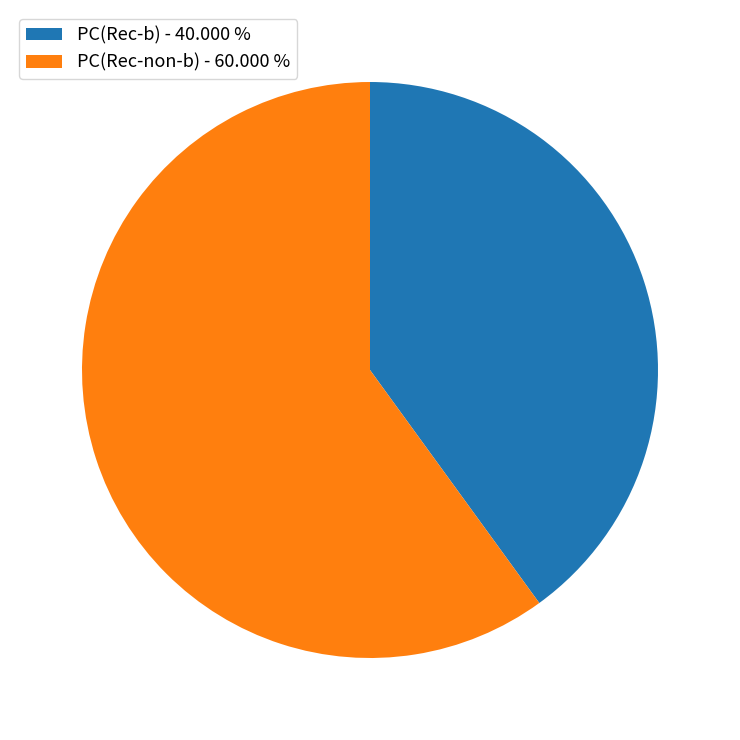

Between PC(Rec-non-b) - 60.000 % and PC(Rec-b) - 40.000 %, which is larger?

PC(Rec-non-b) - 60.000 %